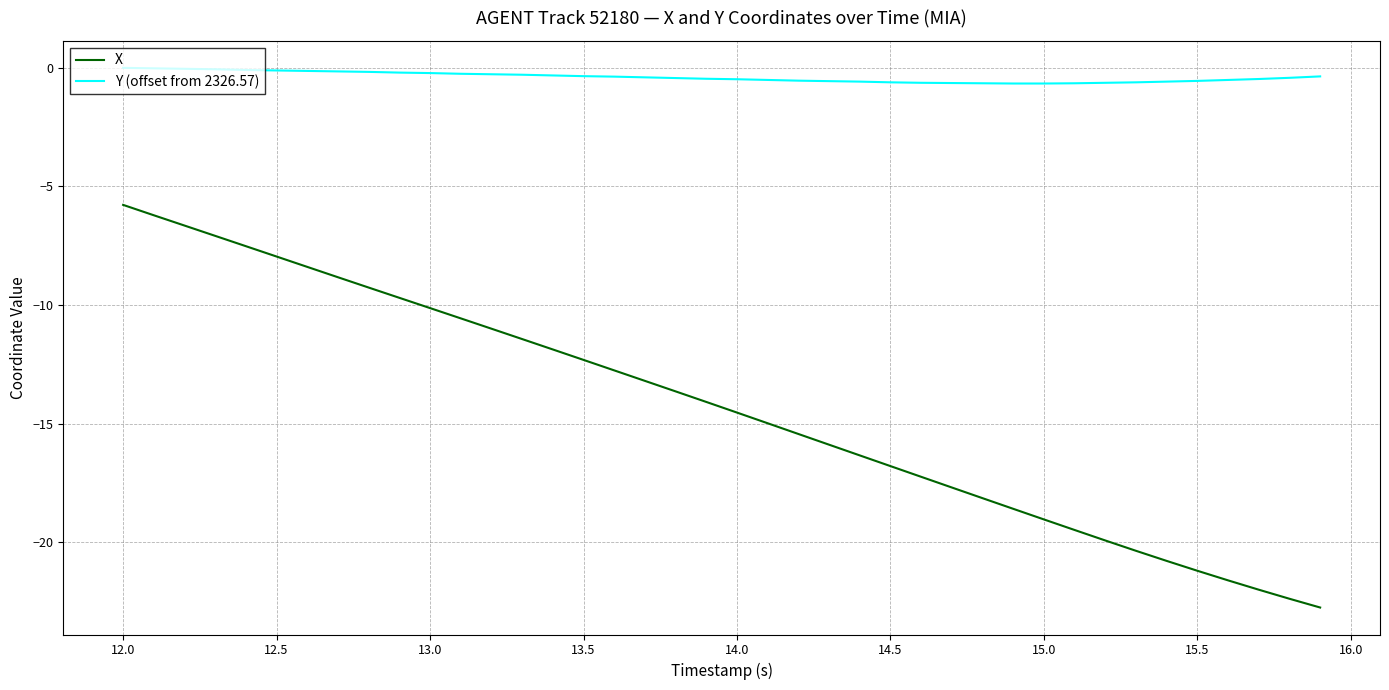

Which series has the largest total across all categories?

Y (offset from 2326.57)